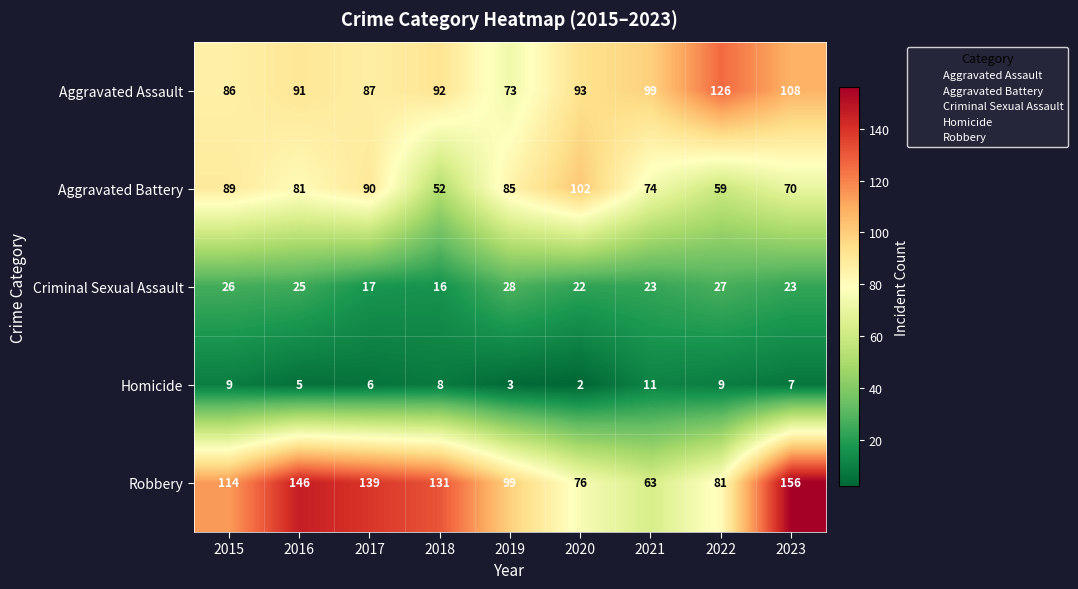

Where is Aggravated Assault nearest to the value 99?

2021